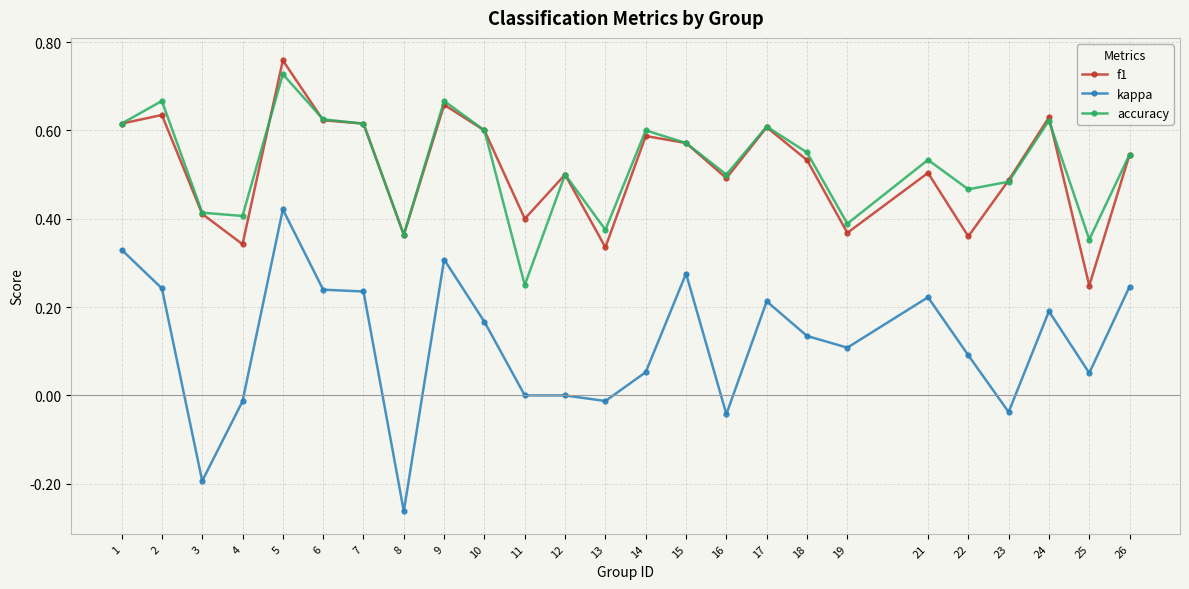

Does the chart display data point markers on the line(s)?

Yes